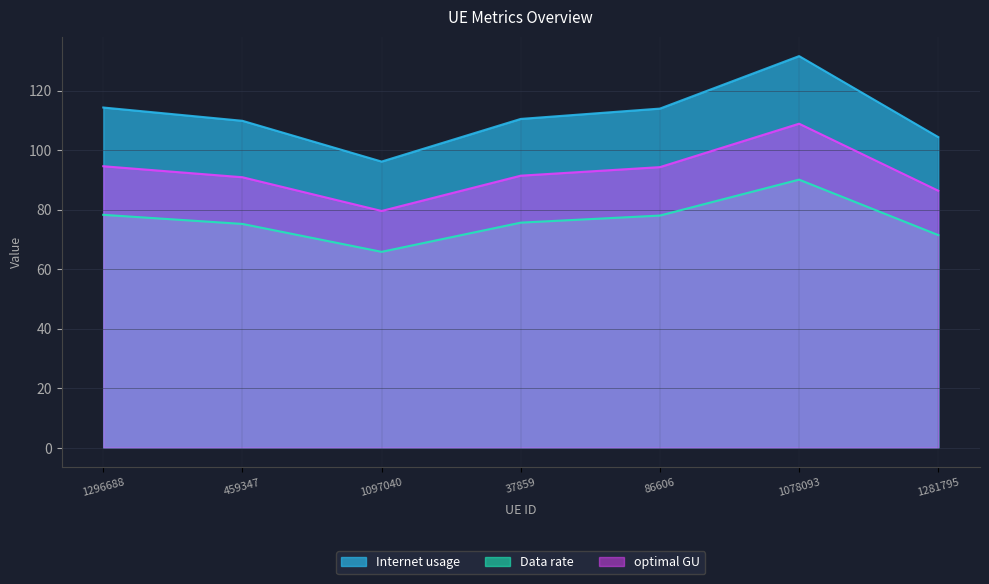

Where is the first local maximum for Internet usage?

1078093